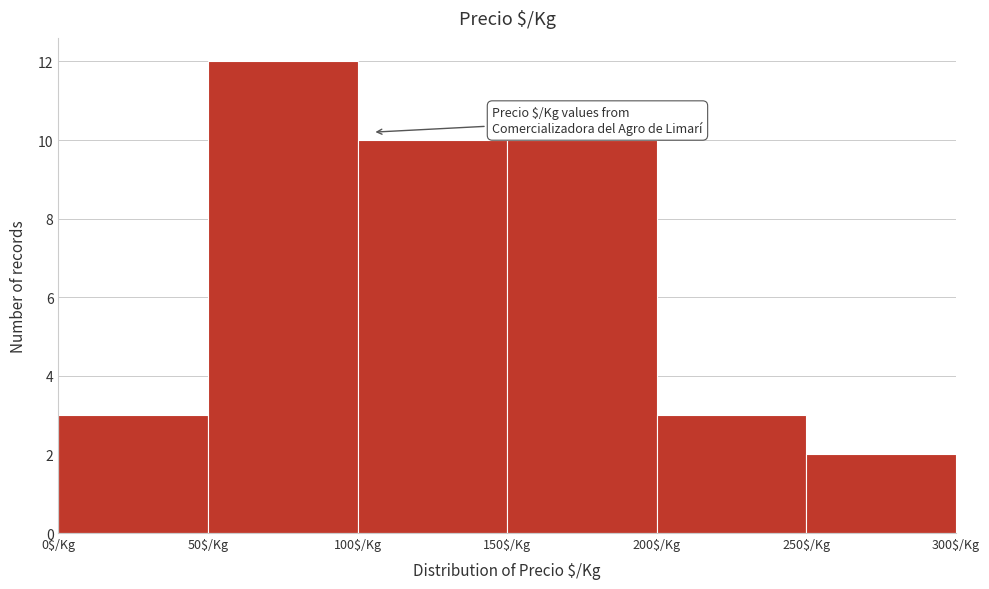

Reading left to right, transcribe this chart: for each bar, give the range it covers on the x-axis and its height. The values are not printed on the chart, so give them approximately, as read against the axis.

0 to 50: 3
50 to 100: 12
100 to 150: 10
150 to 200: 10
200 to 250: 3
250 to 300: 2